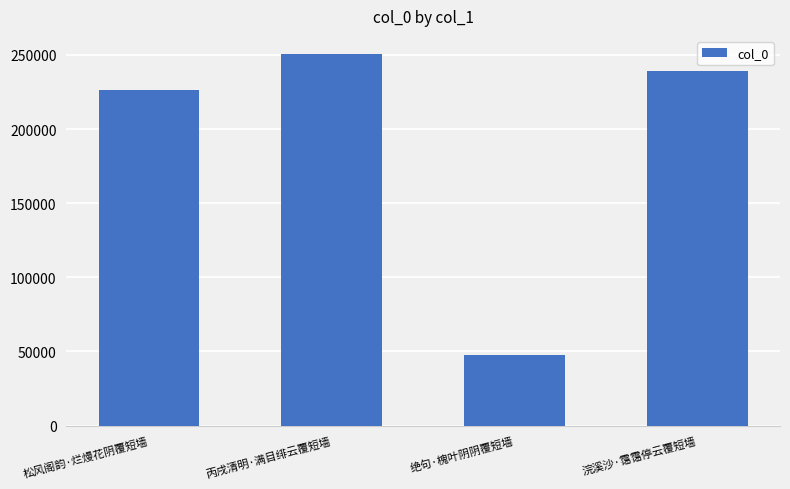

Which has a higher value, 浣溪沙·霭霭停云覆短墙 or 松风阁韵·烂熳花阴覆短墙?

浣溪沙·霭霭停云覆短墙